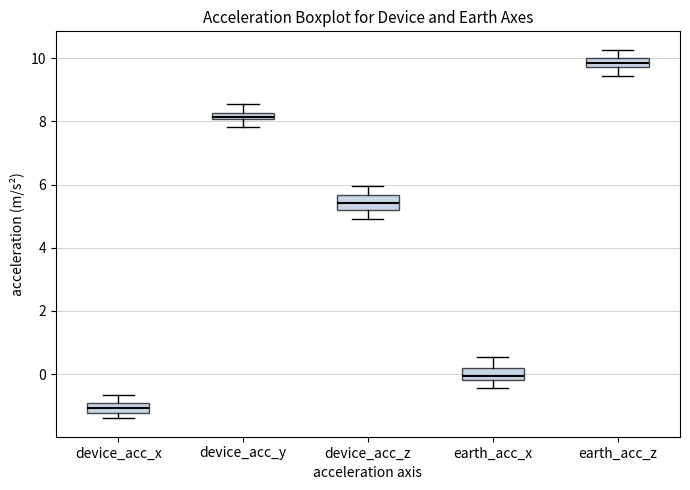

Where is the lower edge of the box for earth_acc_x on the y-axis? The values are not printed on the chart, so give them approximately, as read against the axis.

-0.2